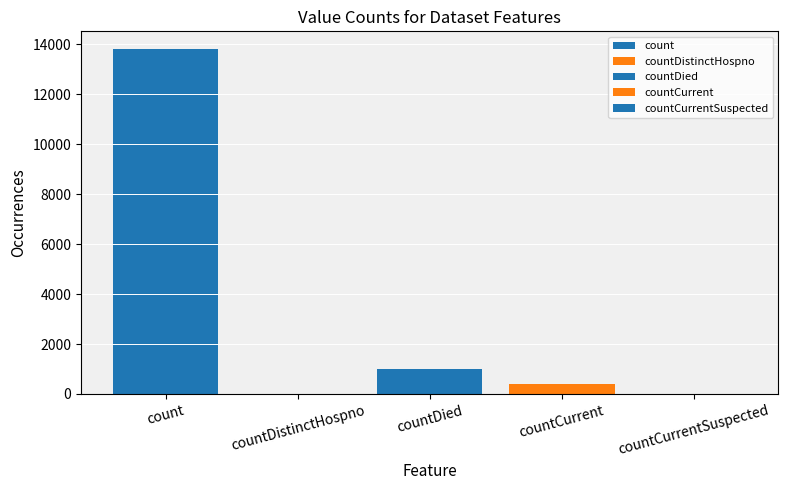

How many bars are there in total?

5